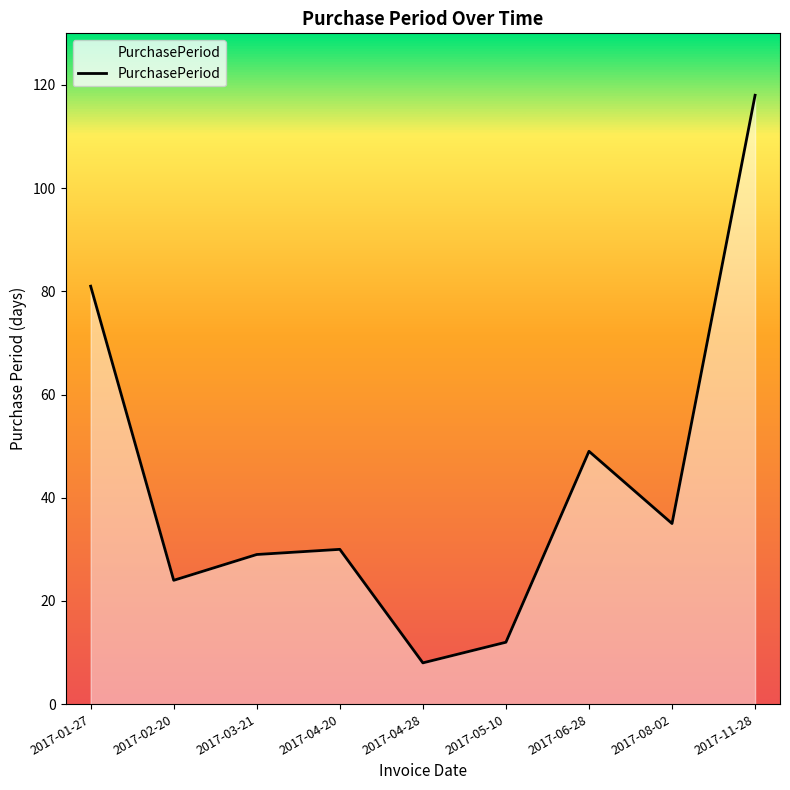

Reading right to left, list all the values displayed in this chart.

2017-11-28=118	2017-08-02=35	2017-06-28=49	2017-05-10=12	2017-04-28=8	2017-04-20=30	2017-03-21=29	2017-02-20=24	2017-01-27=81